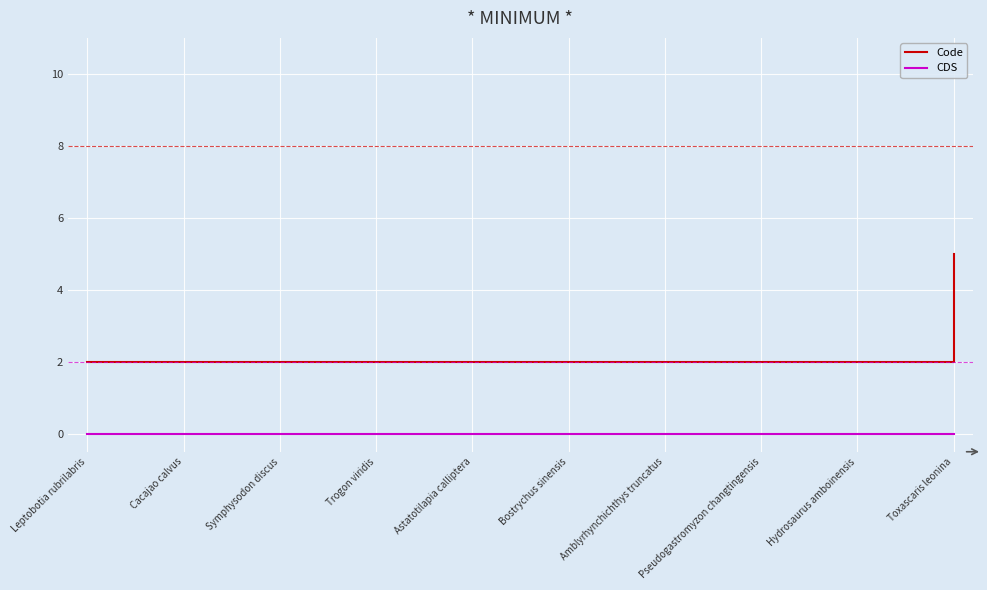

Which series changed the most between Leptobotia rubrilabris and Toxascaris leonina?

Code